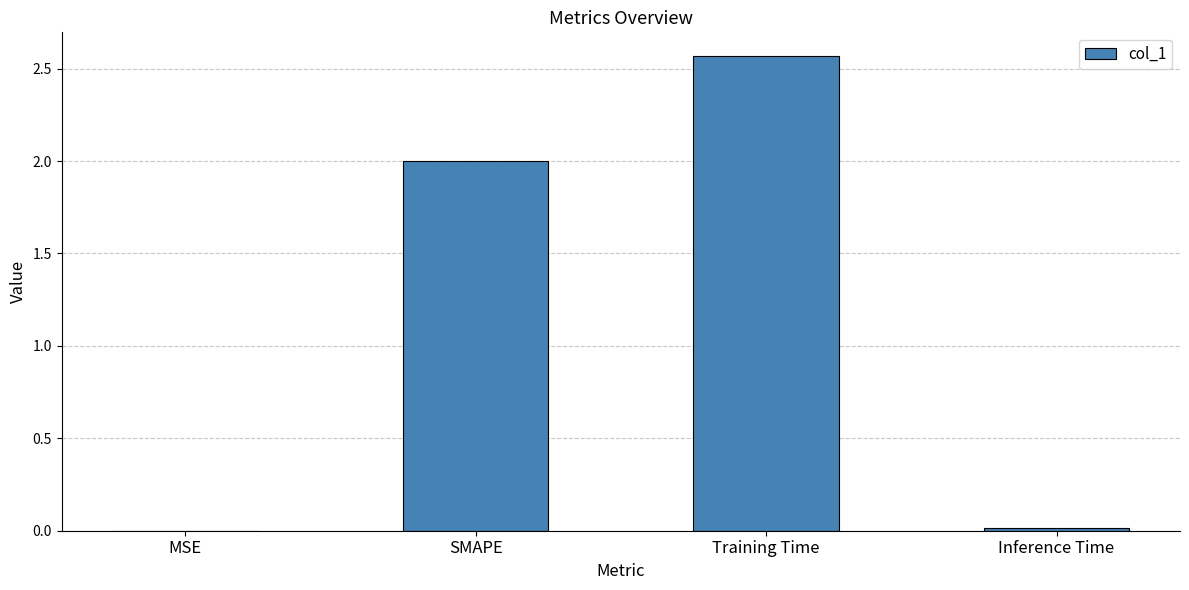

What is the sum of all values?

4.6